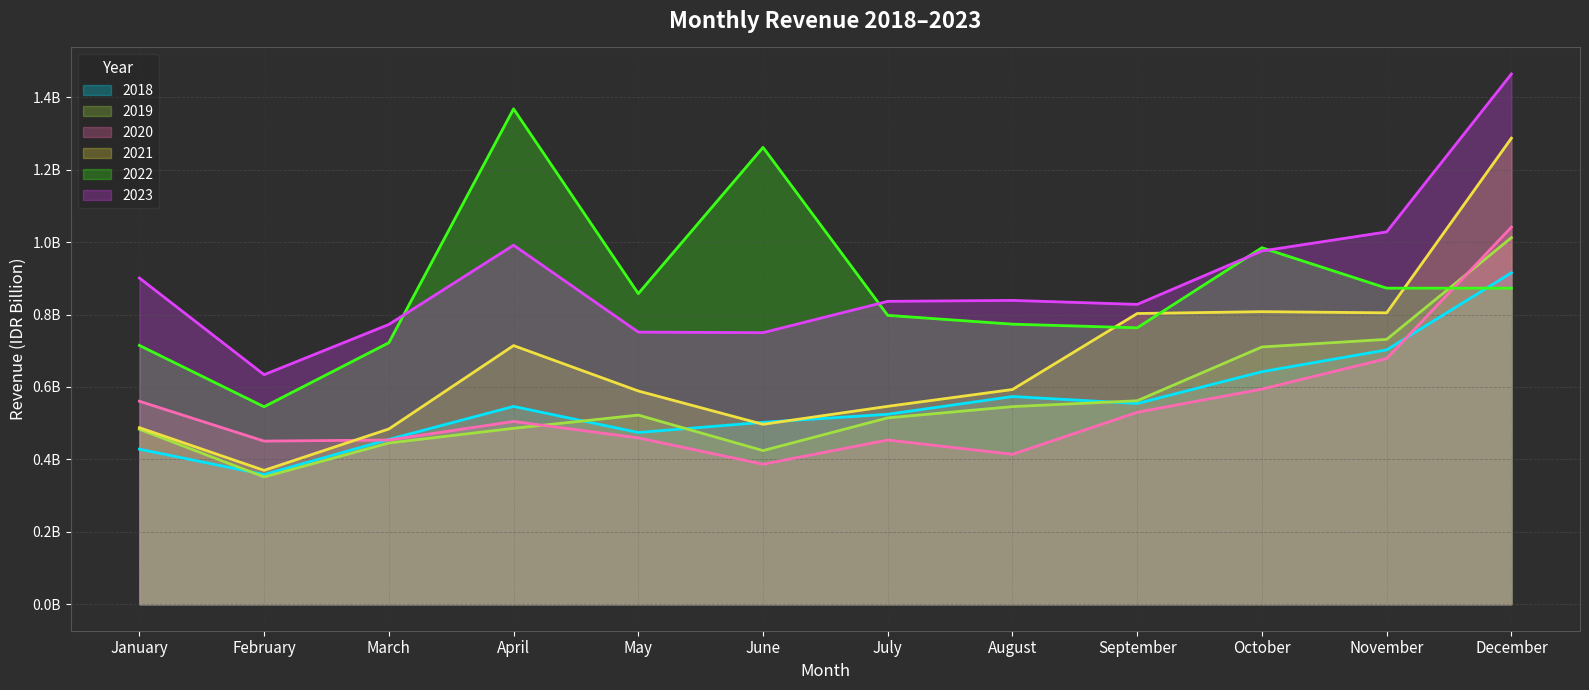

Between May and June, which is larger?

June